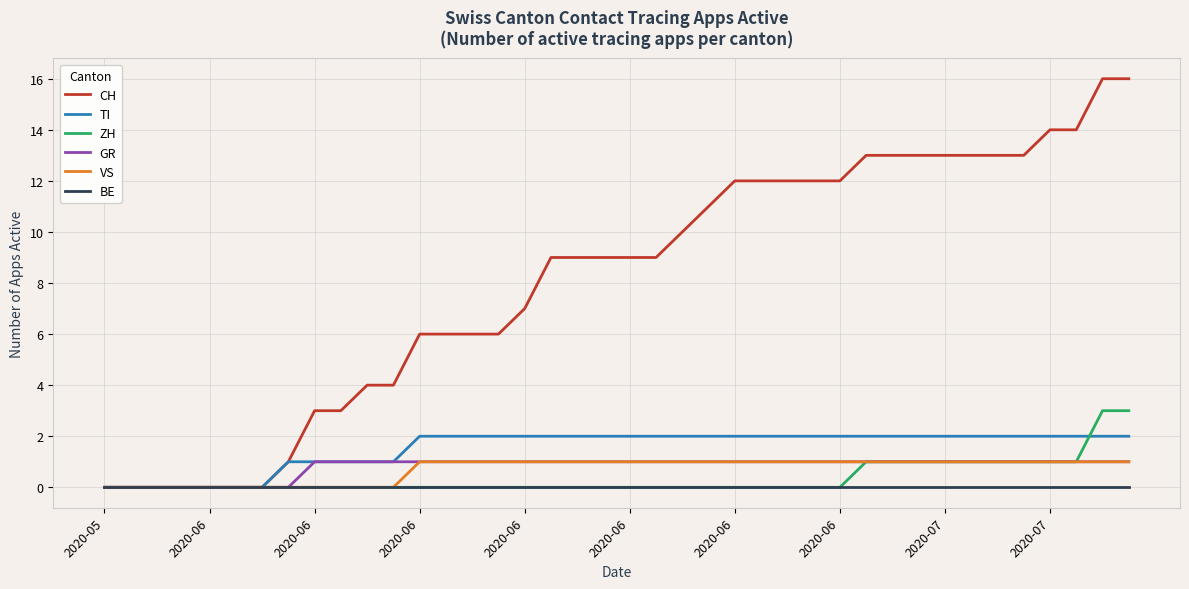

Which series has the largest total across all categories?

CH